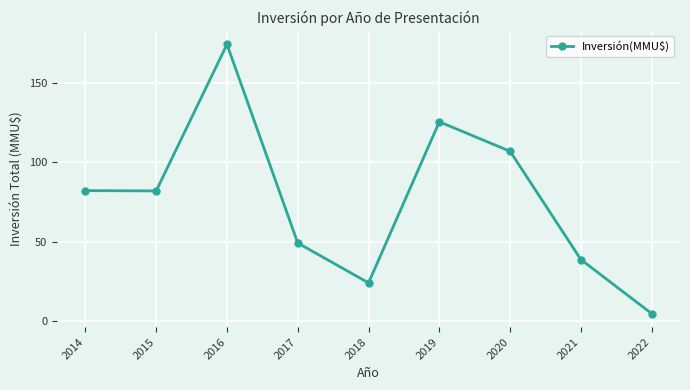

Which has a higher value, 2016 or 2017?

2016